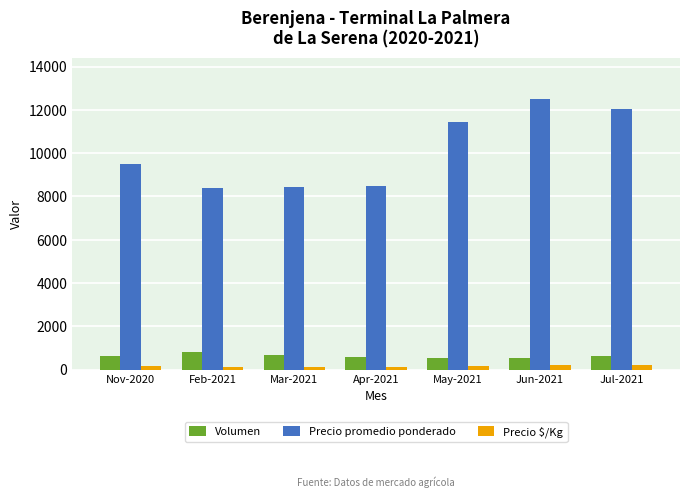

True or false: Precio promedio ponderado has a value of 11458 at May-2021.

True